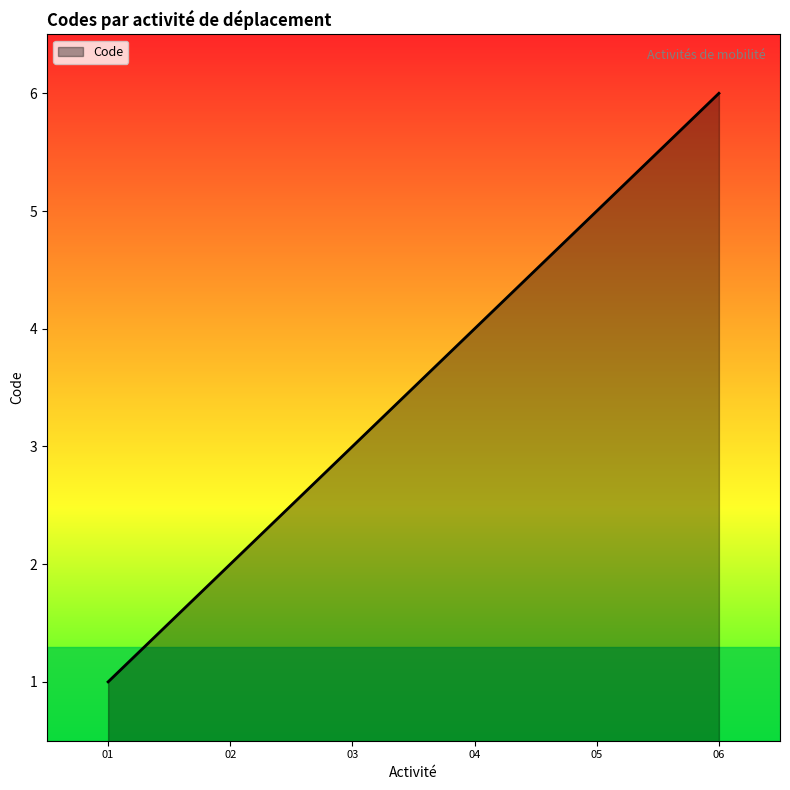

Does the chart have visible grid lines?

No